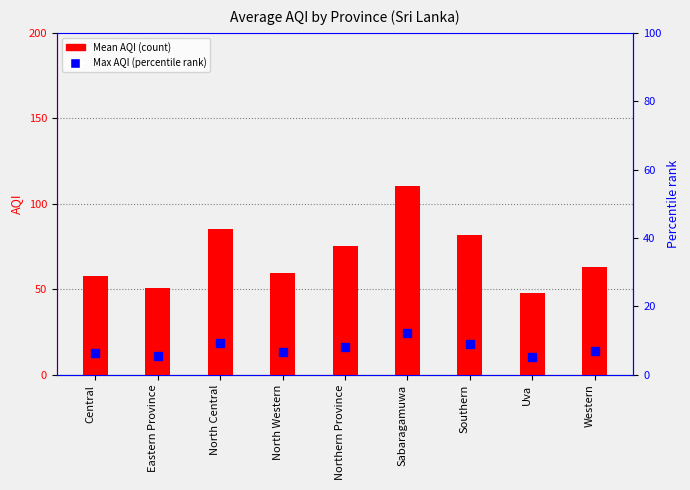

At which category does the chart reach its peak across all series?

Sabaragamuwa